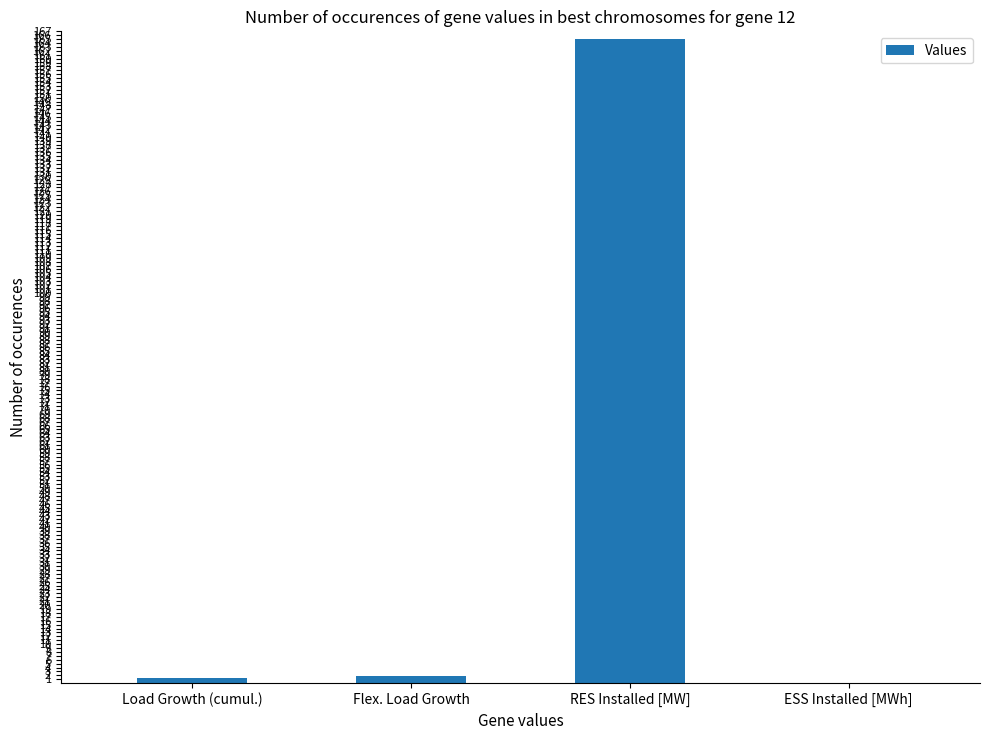

Which label corresponds to the largest value in the chart?

RES Installed [MW]